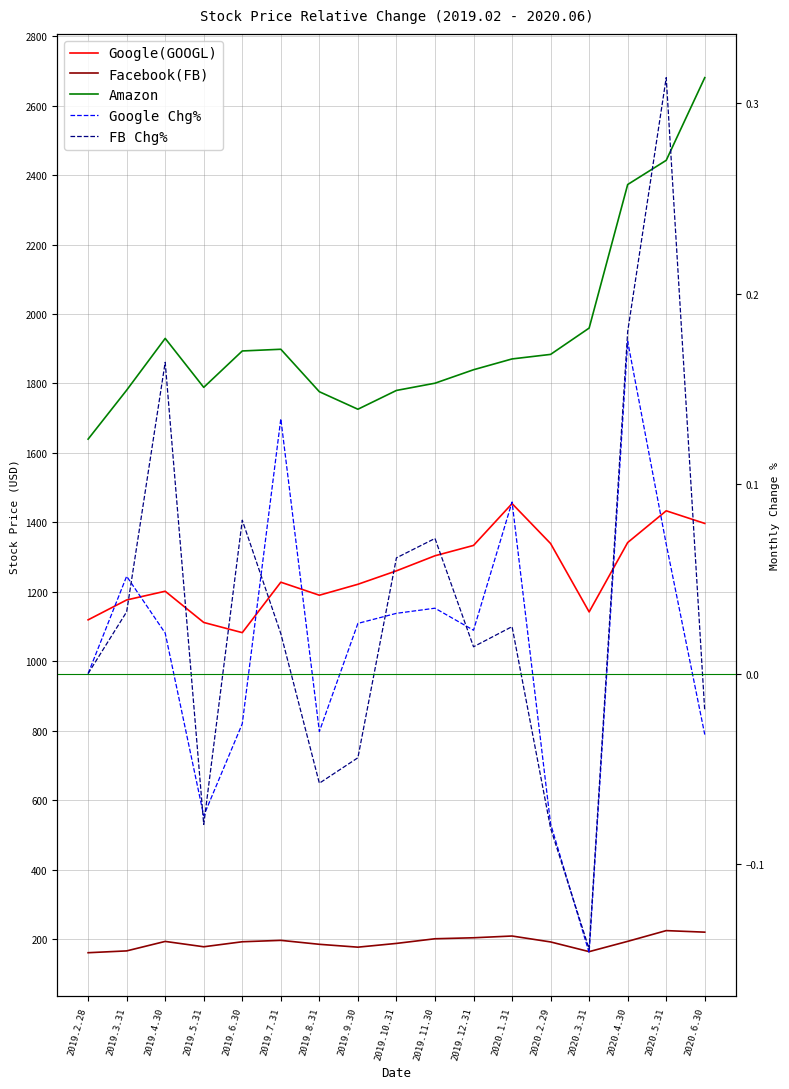

How many lines are shown in the chart?

5